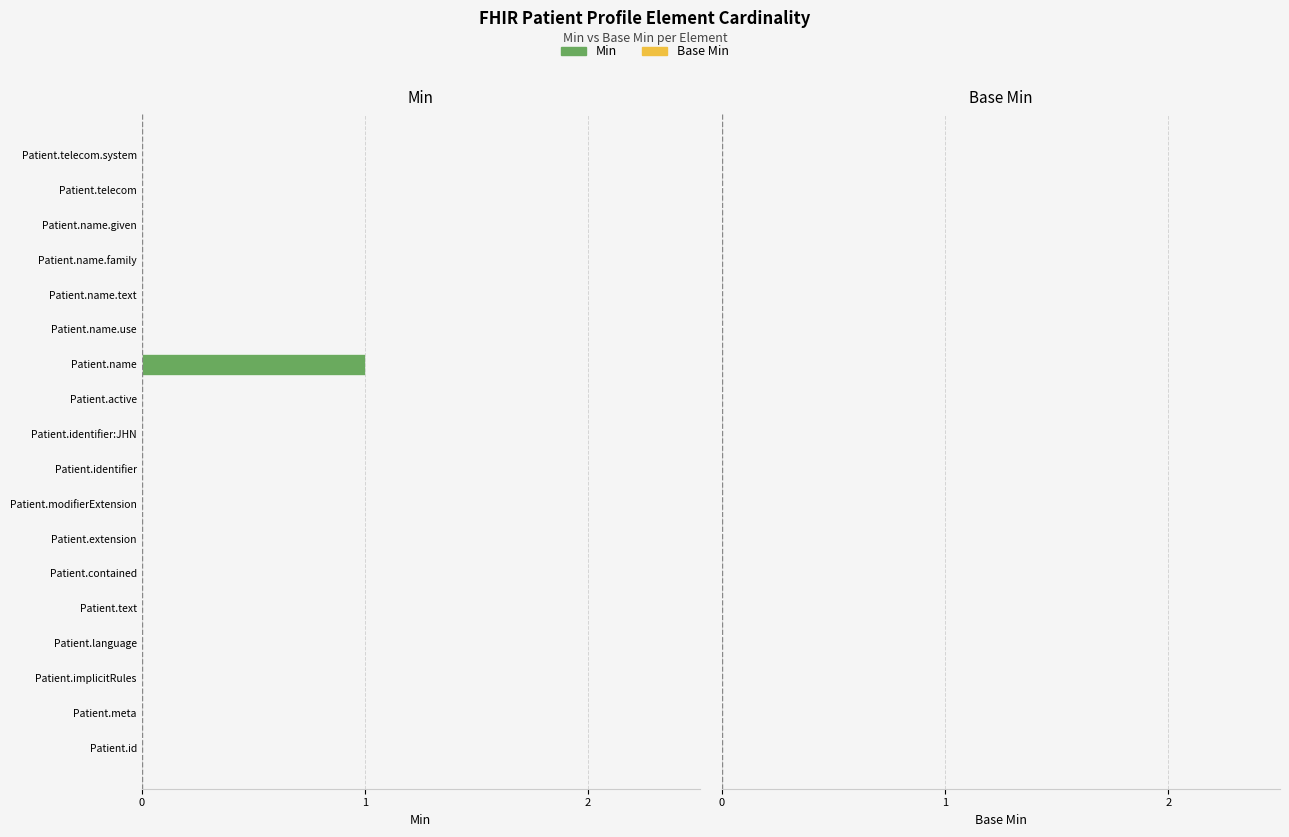

Are the bars horizontal?

Yes